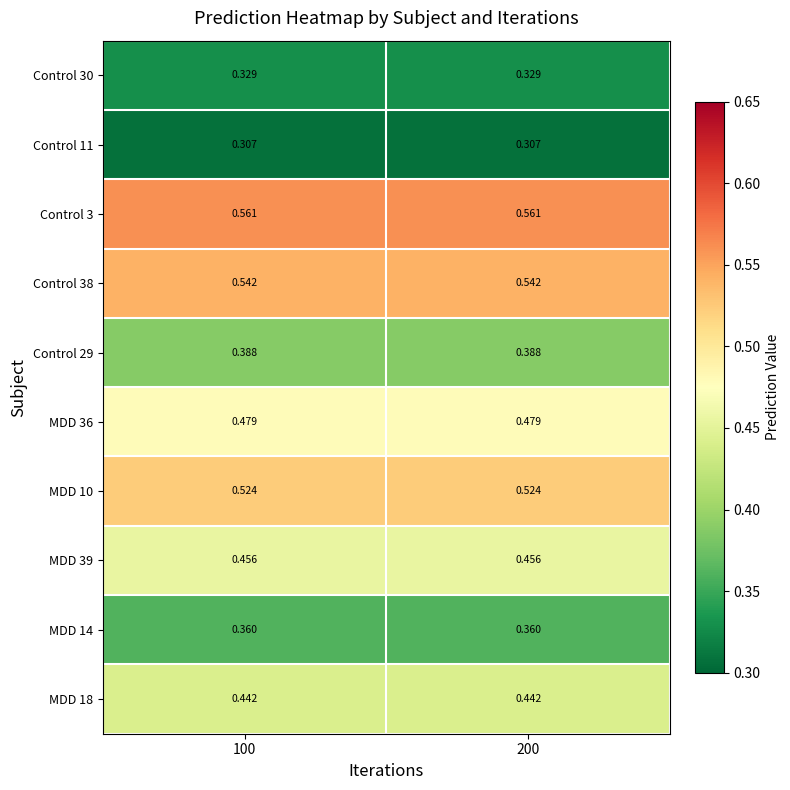

Is the value of MDD 18 at 100 greater than the value of Control 30 at 200?

Yes